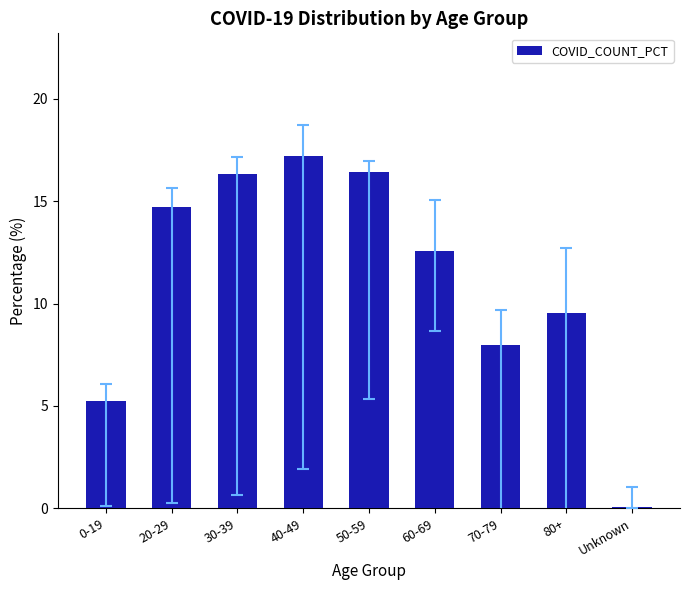

Is it true that the value at 40-49 is 17.2?

True